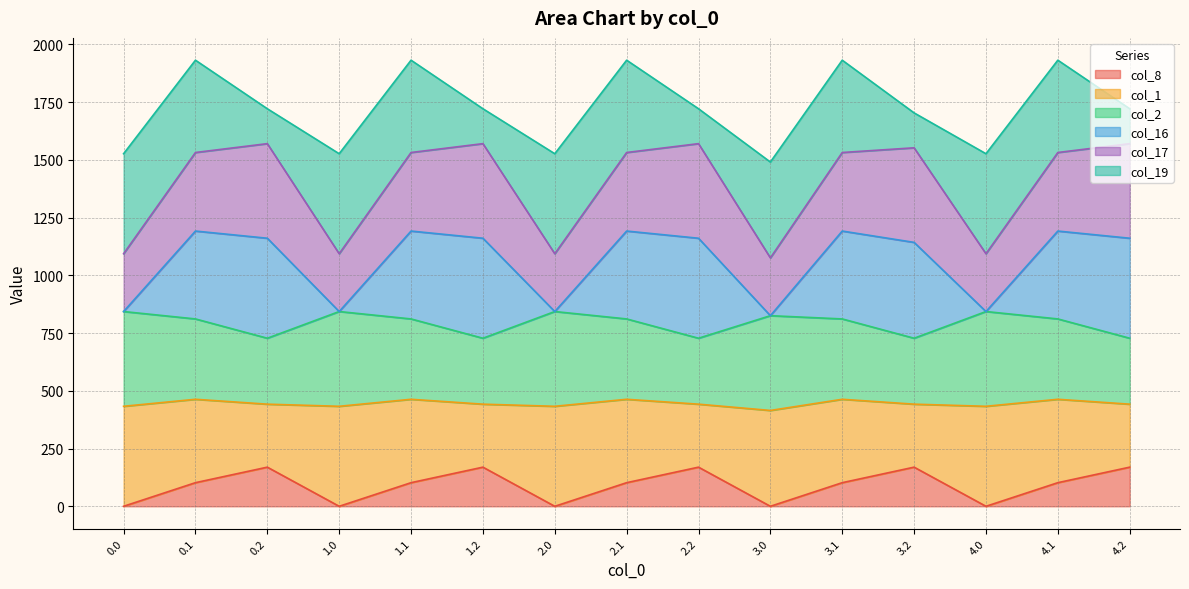

What is the greatest value displayed?

1570.3